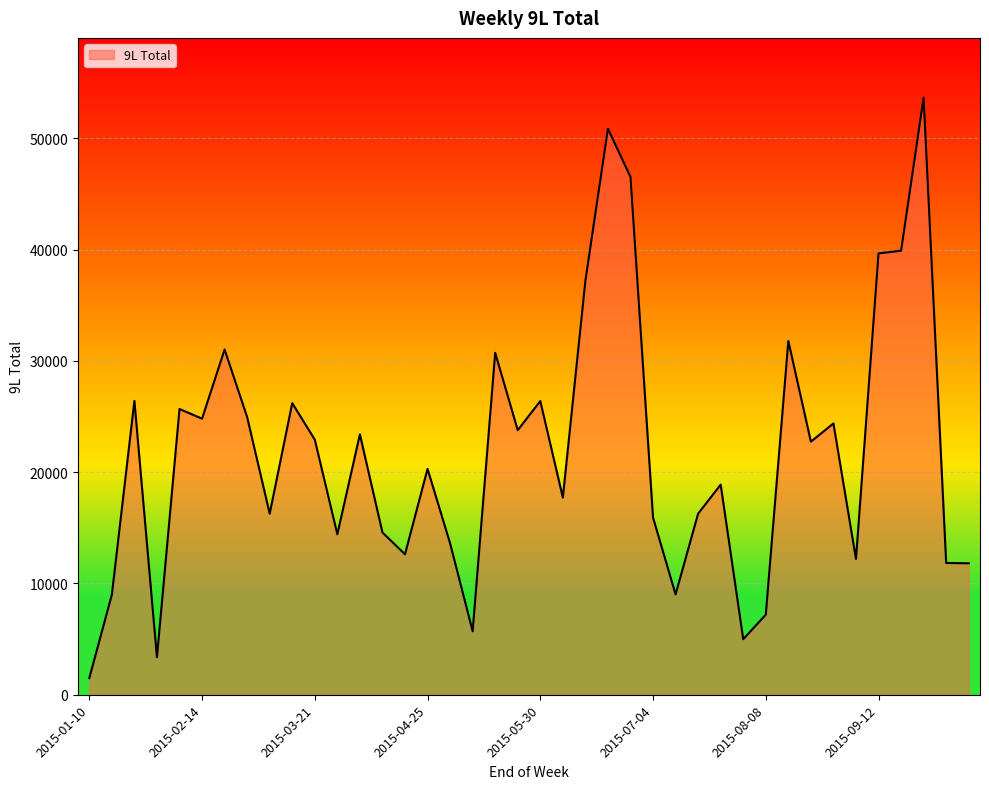

What is the smallest value displayed?

1493